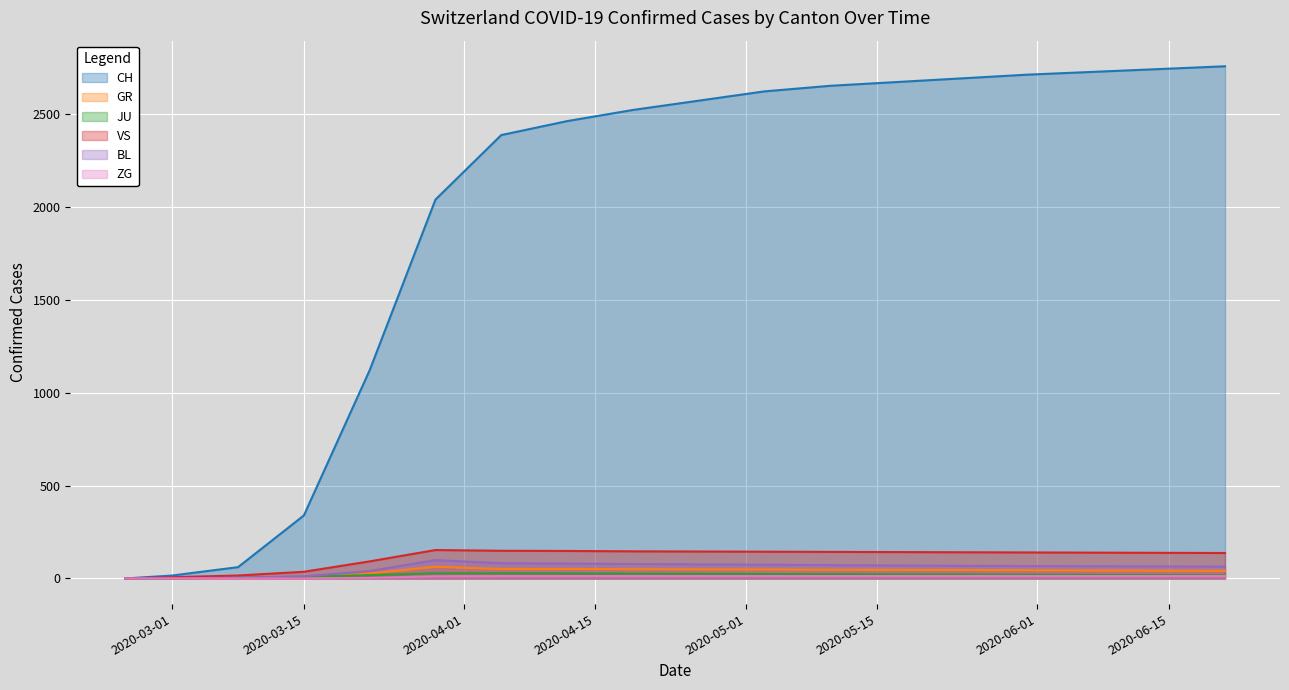

List the labels in order of CH value, largest first.

2020-06-21, 2020-06-14, 2020-06-07, 2020-05-31, 2020-05-24, 2020-05-17, 2020-05-10, 2020-05-03, 2020-04-26, 2020-04-19, 2020-04-12, 2020-04-05, 2020-03-29, 2020-03-22, 2020-03-15, 2020-03-08, 2020-03-01, 2020-02-25